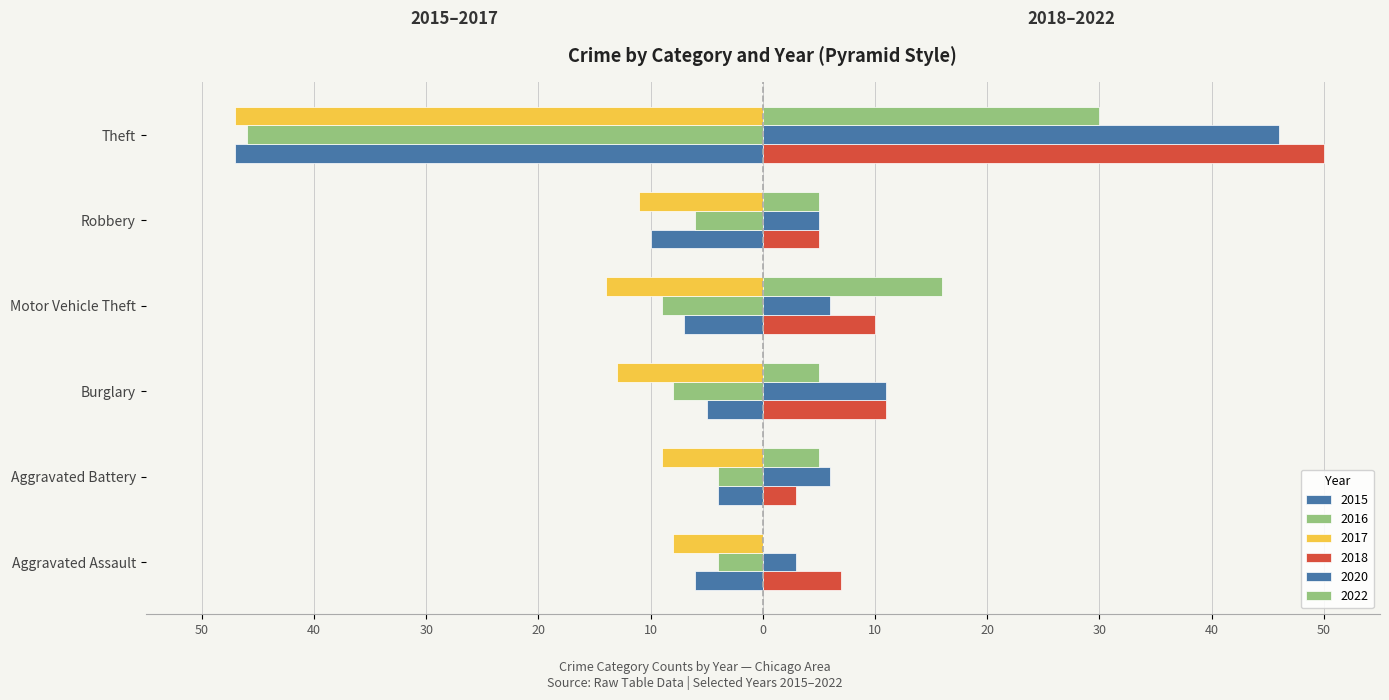

What is the difference between the maximum and minimum values in the 2020 series?

43